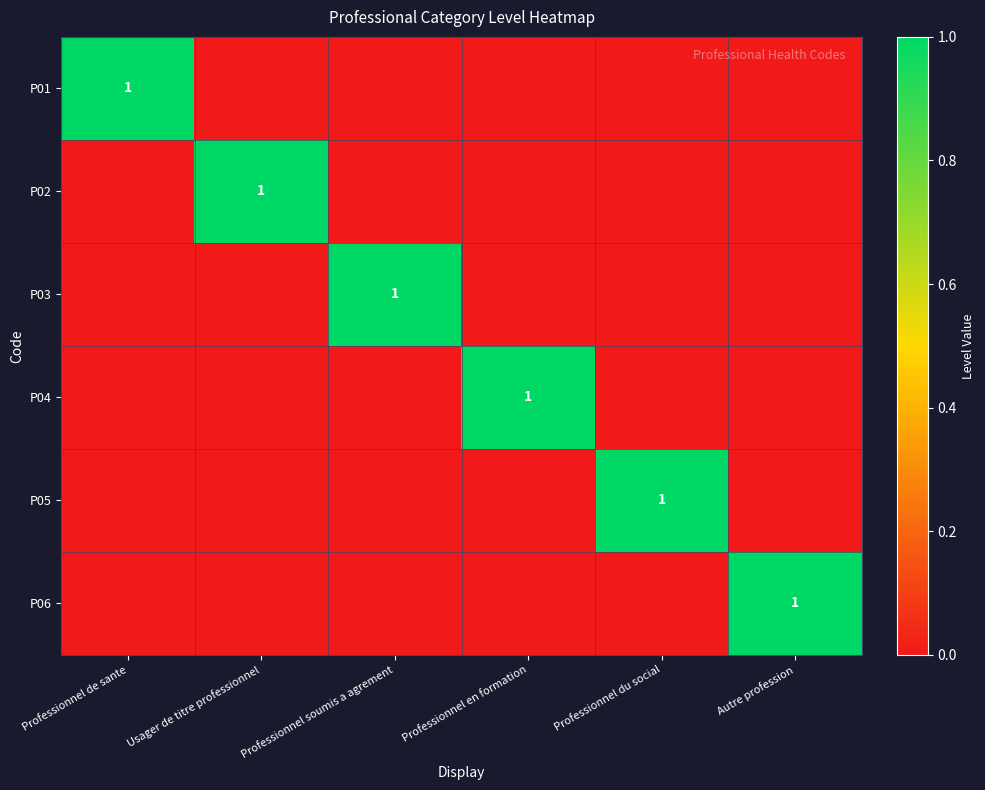

The P06 series shows 0 at Professionnel soumis a agrement. True or false?

True